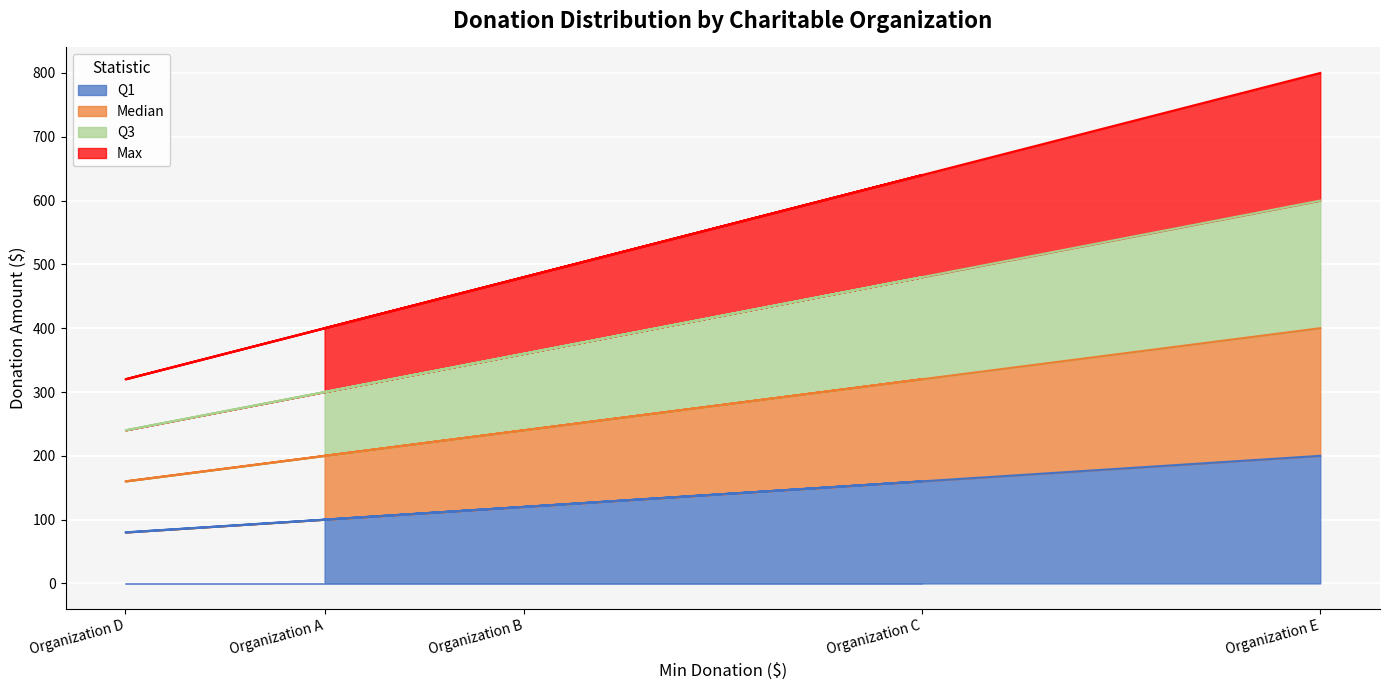

What is the difference between the highest and lowest values at Organization C?

480